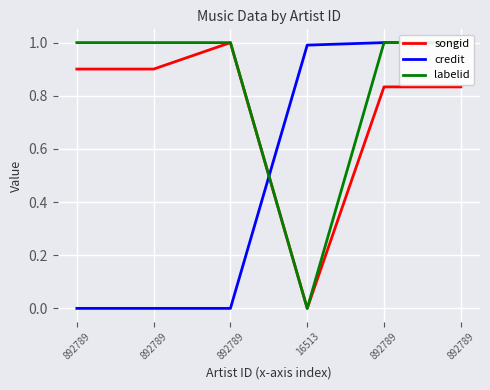

Between 16513 and 892789, which is larger?

892789